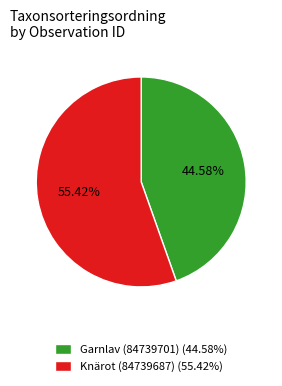

Combined, do Knärot (84739687) and Garnlav (84739701) account for over 50%?

Yes